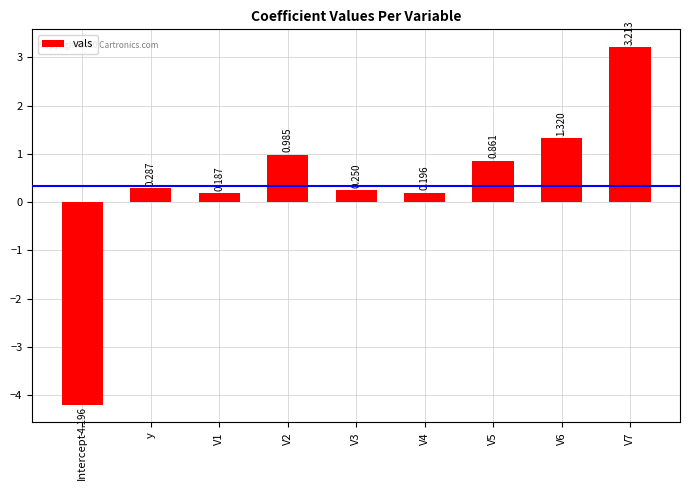

Is it true that the value at V7 is 3.2?

True